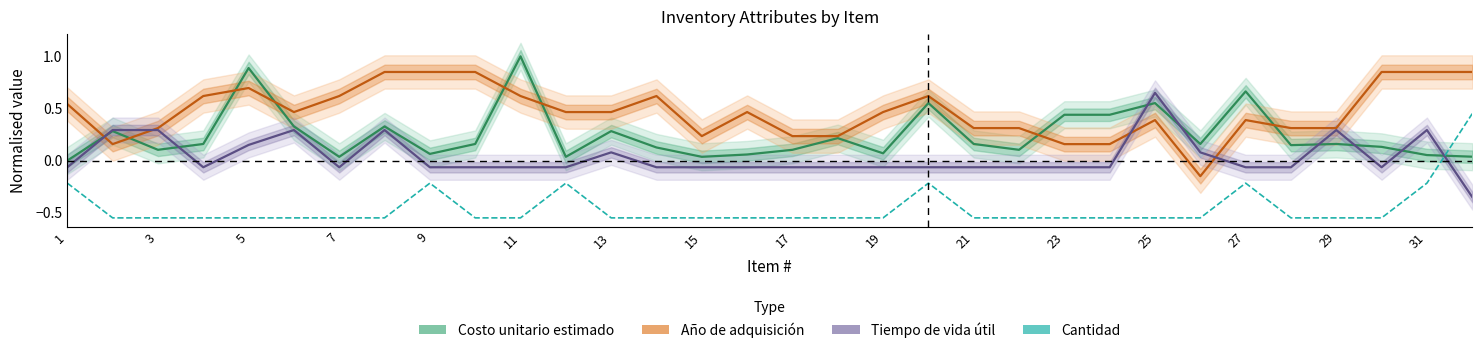

What is the difference between the maximum and second lowest values in the Cantidad series?

1.0